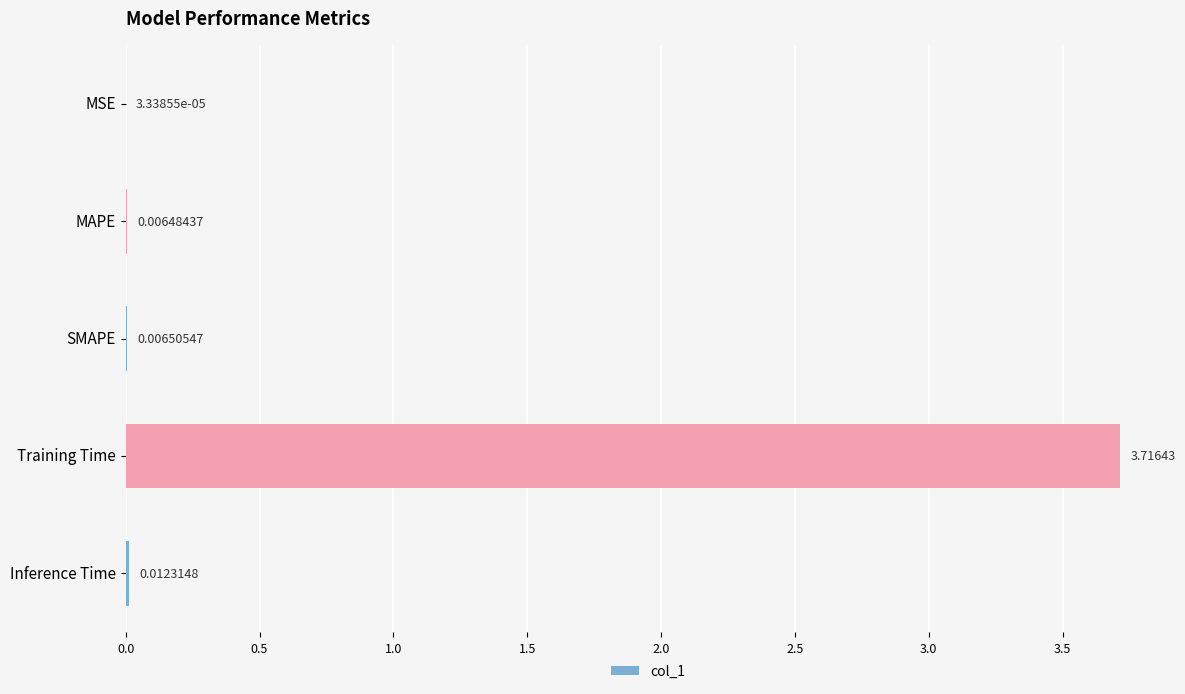

At which category does the chart reach its peak across all series?

Training Time